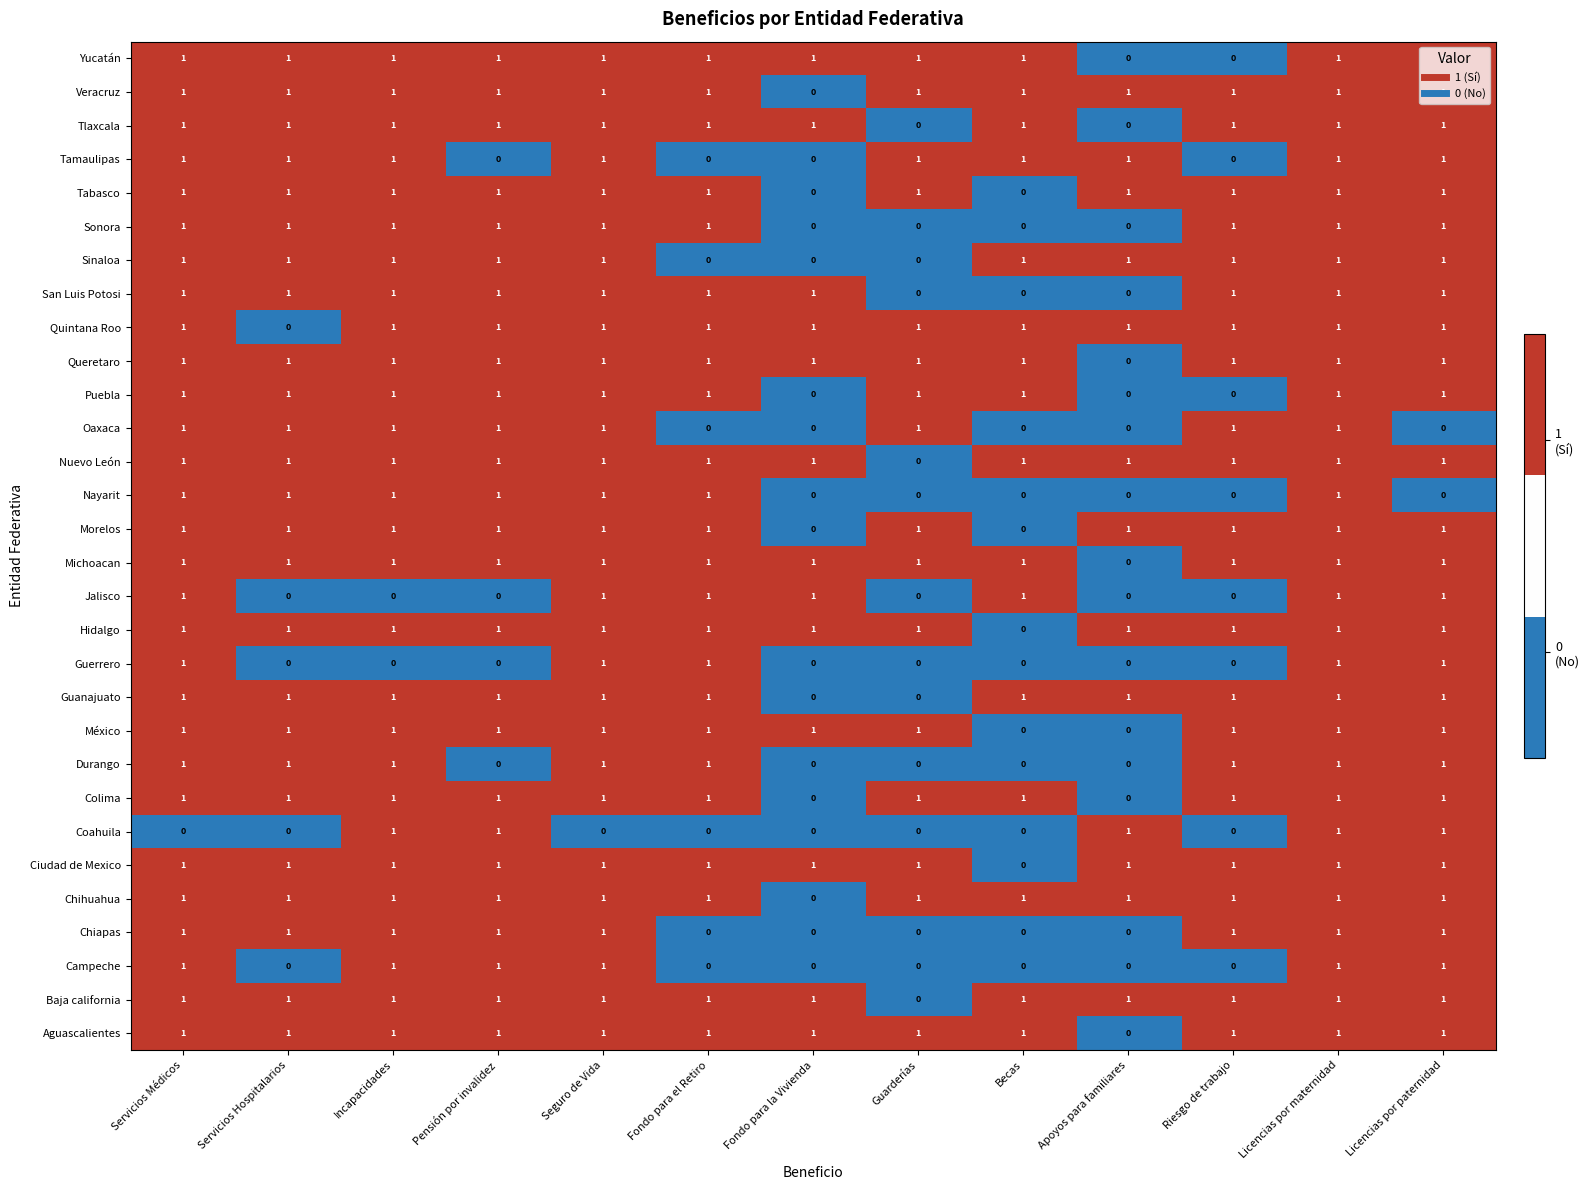

At which label is Hidalgo closest to 0?

Becas